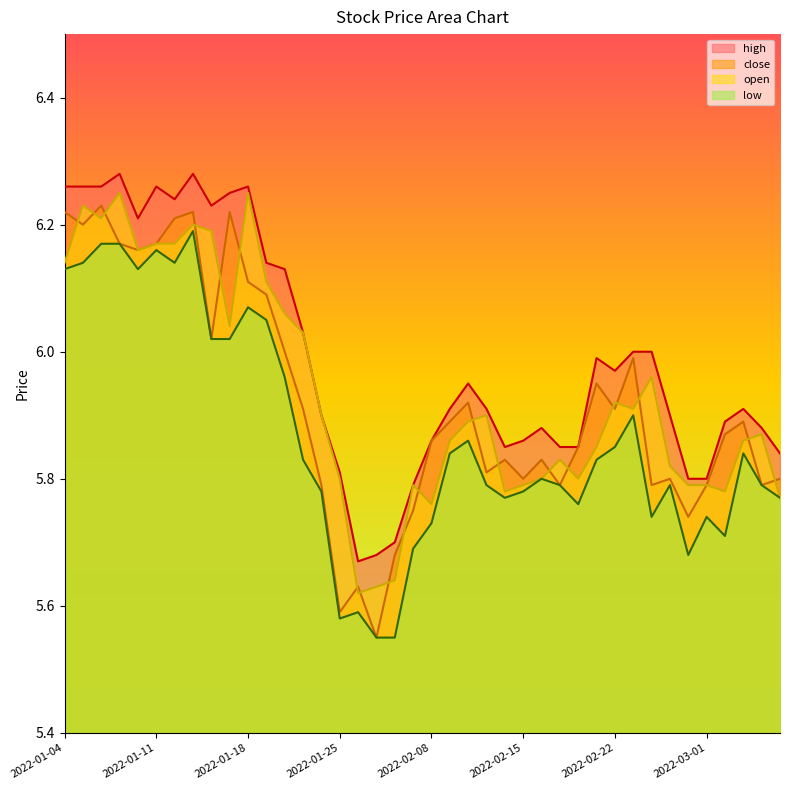

Where is close nearest to the value 5?

2022-01-27